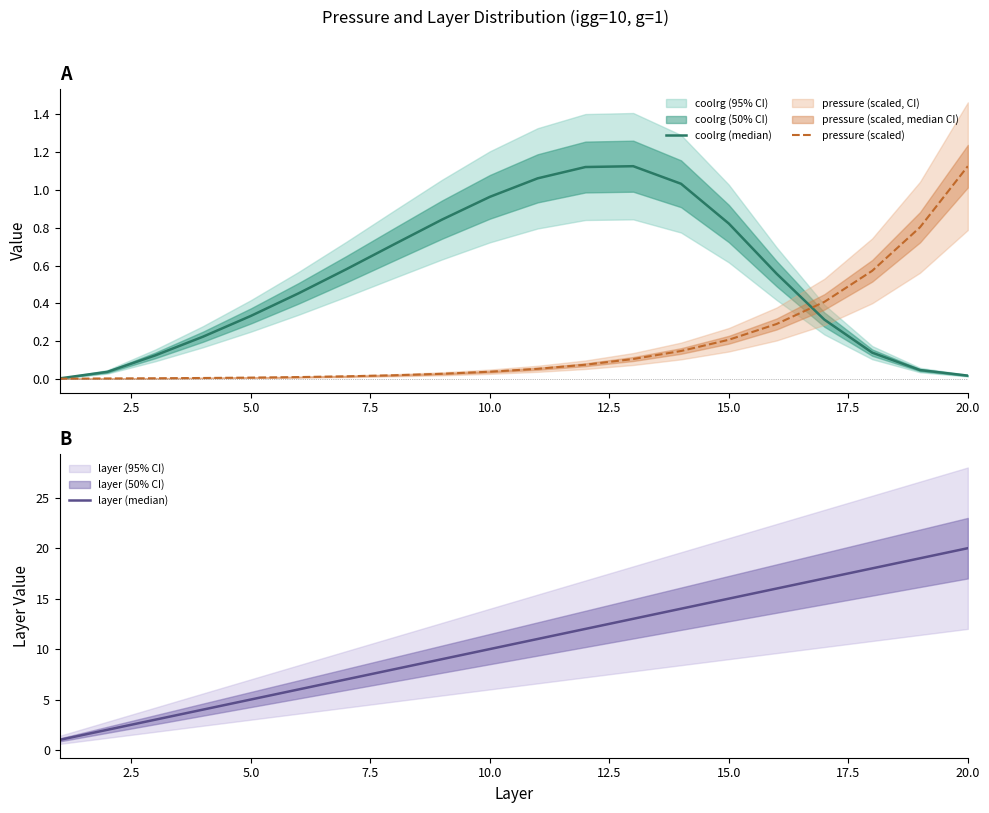

What are all the series names shown in the legend?

coolrg (median), pressure (scaled), layer (median)